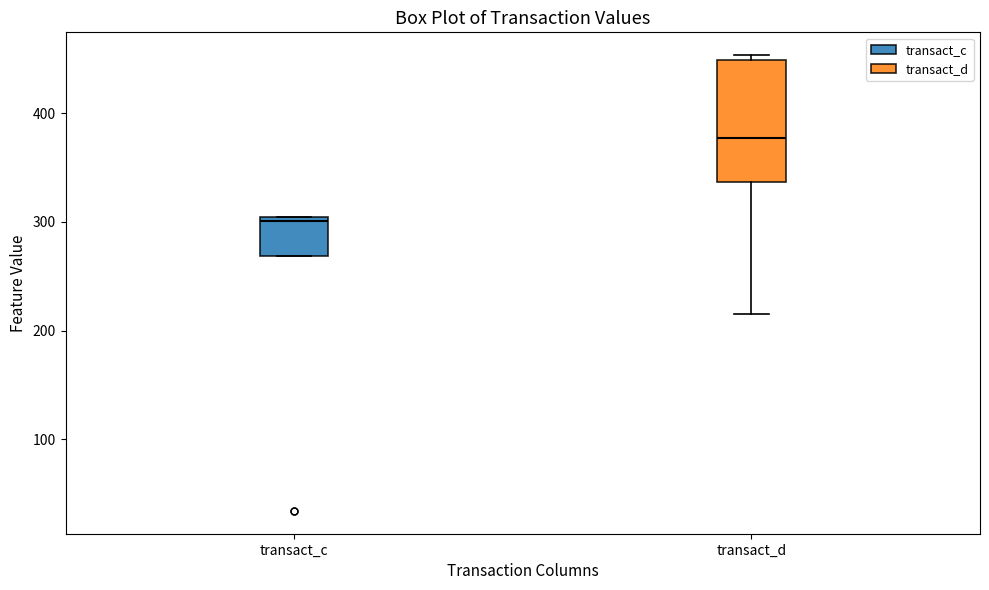

Which box is the tallest, from its lower edge to its upper edge?

transact_d